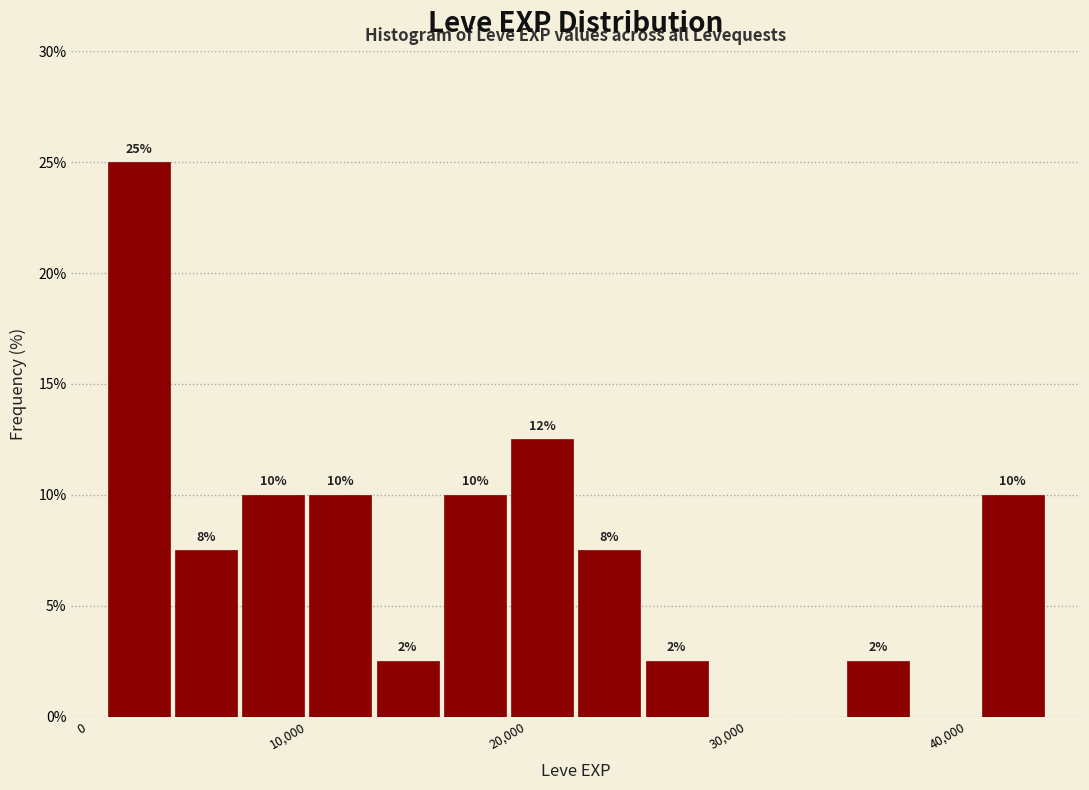

Read against the x-axis, roughly where is the centre of the tallest bar?

2000